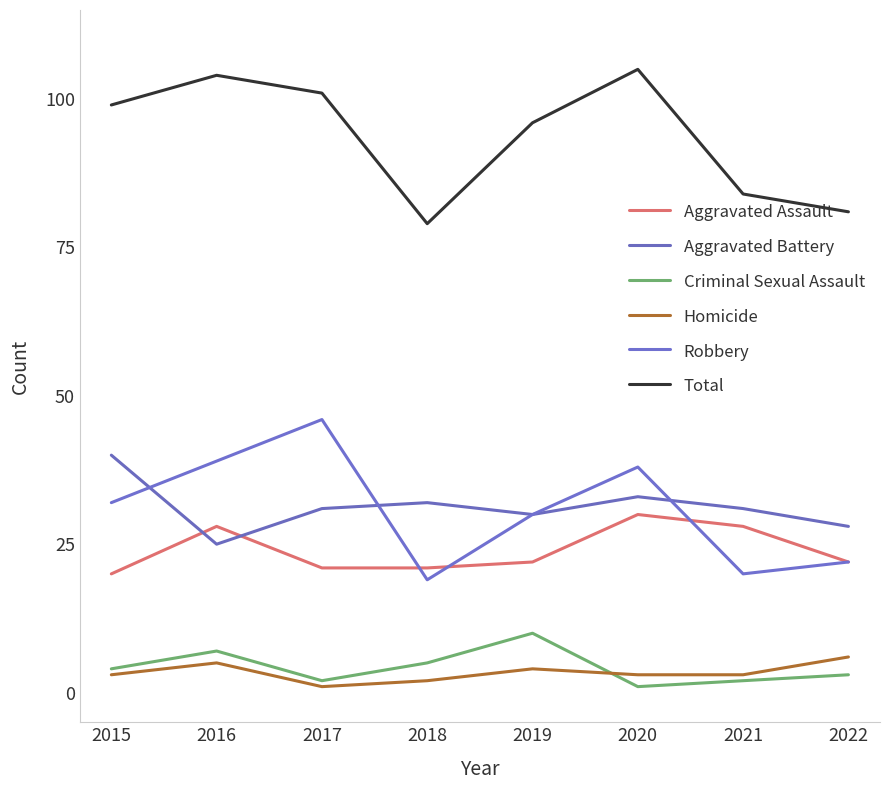

What is the value of the Criminal Sexual Assault point at the 7th from the left?

2